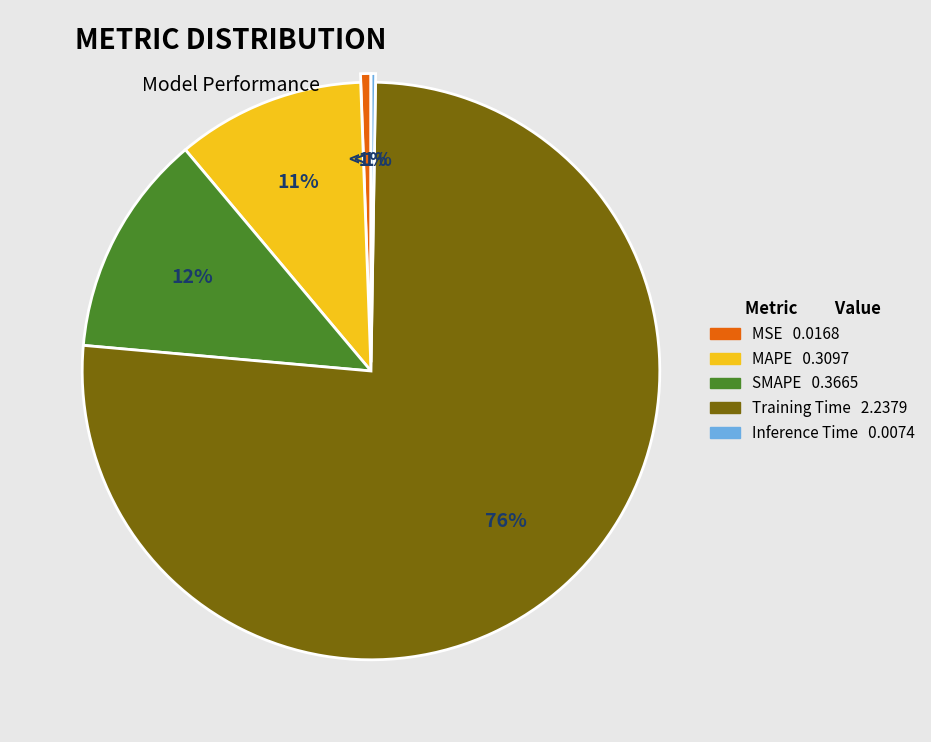

What is the smallest slice in the pie chart?

Inference Time